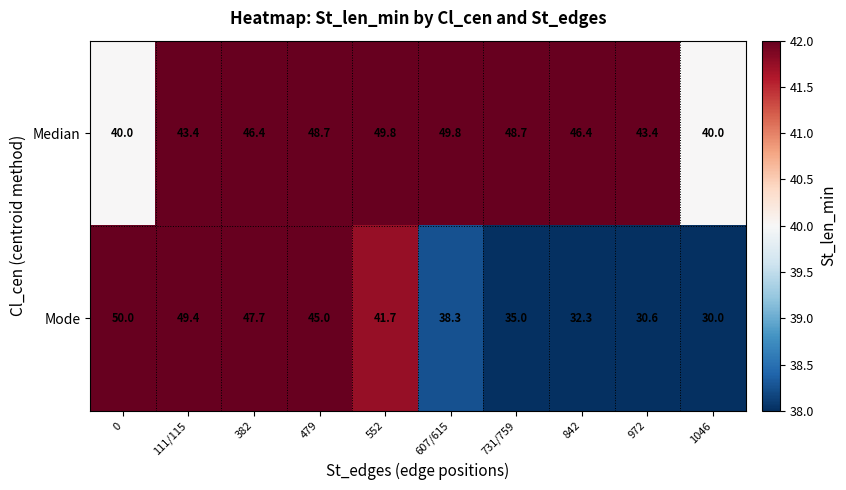

Which series has the largest total across all categories?

Median